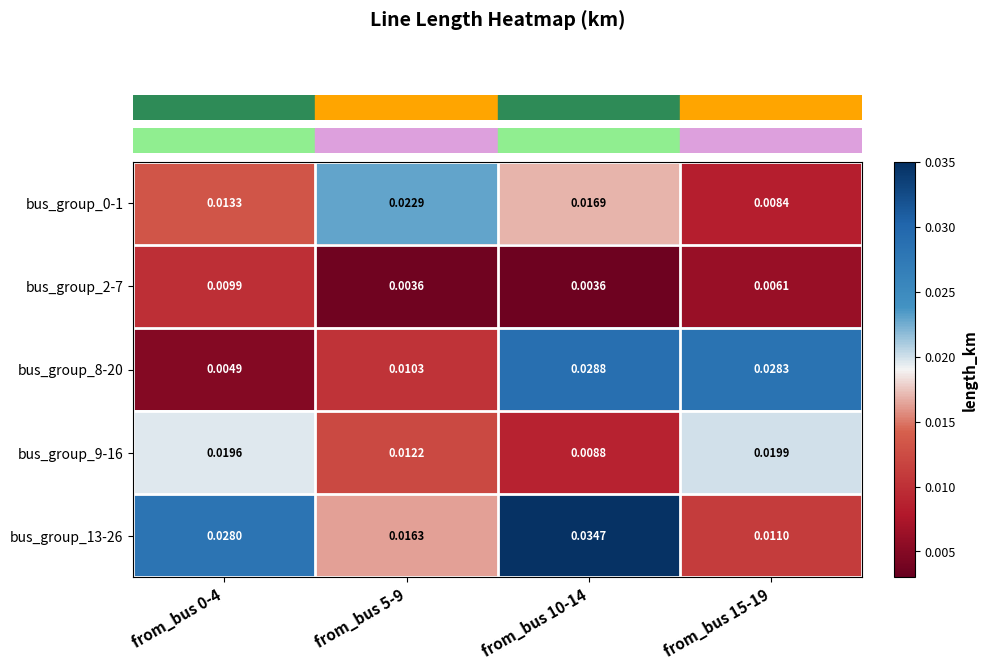

Is the value of bus_group_8-20 at from_bus 5-9 greater than the value of bus_group_2-7 at from_bus 10-14?

Yes